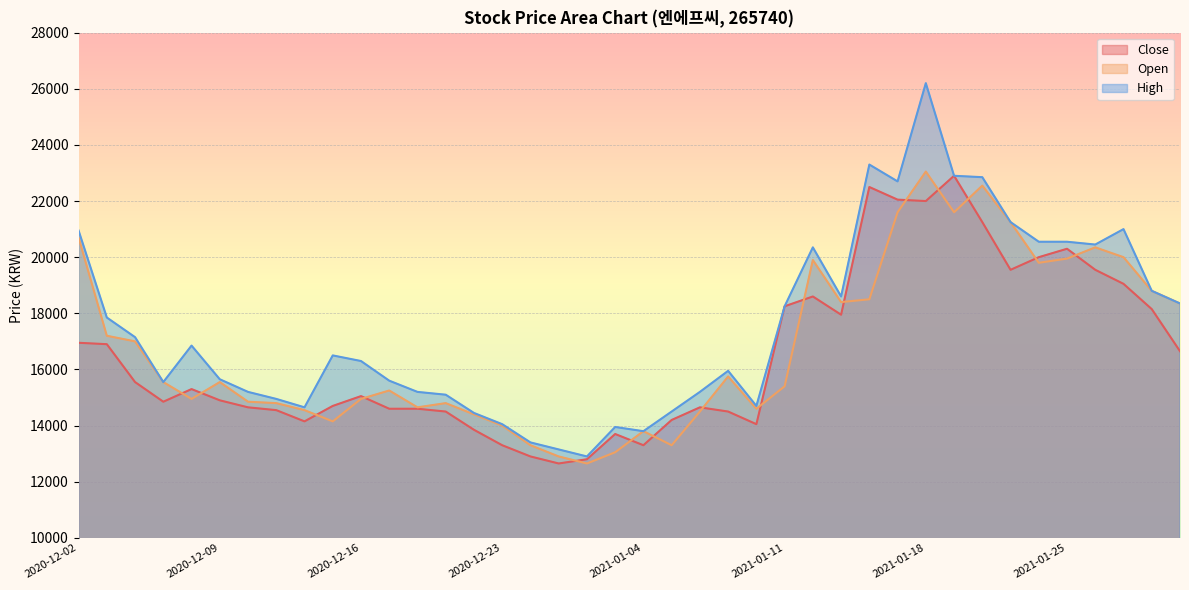

Reading left to right, list all the values displayed in this chart.

Close: 2020-12-02=16950	2020-12-03=16900	2020-12-04=15550	2020-12-07=14850	2020-12-08=15300	2020-12-09=14900	2020-12-10=14650	2020-12-11=14550	2020-12-14=14150	2020-12-15=14700	2020-12-16=15050	2020-12-17=14600	2020-12-18=14600	2020-12-21=14500	2020-12-22=13850	2020-12-23=13300	2020-12-24=12900	2020-12-28=12650	2020-12-29=12800	2020-12-30=13700	2021-01-04=13300	2021-01-05=14200	2021-01-06=14650	2021-01-07=14500	2021-01-08=14050	2021-01-11=18250	2021-01-12=18600	2021-01-13=17950	2021-01-14=22500	2021-01-15=22050	2021-01-18=22000	2021-01-19=22900	2021-01-20=21250	2021-01-21=19550	2021-01-22=20000	2021-01-25=20300	2021-01-26=19550	2021-01-27=19050	2021-01-28=18150	2021-01-29=16650
Open: 2020-12-02=20700	2020-12-03=17200	2020-12-04=17000	2020-12-07=15550	2020-12-08=14950	2020-12-09=15550	2020-12-10=14850	2020-12-11=14800	2020-12-14=14550	2020-12-15=14150	2020-12-16=14950	2020-12-17=15250	2020-12-18=14650	2020-12-21=14800	2020-12-22=14400	2020-12-23=14000	2020-12-24=13300	2020-12-28=12900	2020-12-29=12650	2020-12-30=13050	2021-01-04=13800	2021-01-05=13300	2021-01-06=14500	2021-01-07=15750	2021-01-08=14600	2021-01-11=15400	2021-01-12=19900	2021-01-13=18400	2021-01-14=18500	2021-01-15=21600	2021-01-18=23050	2021-01-19=21600	2021-01-20=22550	2021-01-21=21250	2021-01-22=19800	2021-01-25=19950	2021-01-26=20350	2021-01-27=20000	2021-01-28=18800	2021-01-29=18350
High: 2020-12-02=20950	2020-12-03=17850	2020-12-04=17150	2020-12-07=15550	2020-12-08=16850	2020-12-09=15650	2020-12-10=15200	2020-12-11=14950	2020-12-14=14650	2020-12-15=16500	2020-12-16=16300	2020-12-17=15600	2020-12-18=15200	2020-12-21=15100	2020-12-22=14450	2020-12-23=14050	2020-12-24=13400	2020-12-28=13150	2020-12-29=12900	2020-12-30=13950	2021-01-04=13800	2021-01-05=14500	2021-01-06=15200	2021-01-07=15950	2021-01-08=14700	2021-01-11=18250	2021-01-12=20350	2021-01-13=18600	2021-01-14=23300	2021-01-15=22700	2021-01-18=26200	2021-01-19=22900	2021-01-20=22850	2021-01-21=21250	2021-01-22=20550	2021-01-25=20550	2021-01-26=20450	2021-01-27=21000	2021-01-28=18800	2021-01-29=18350